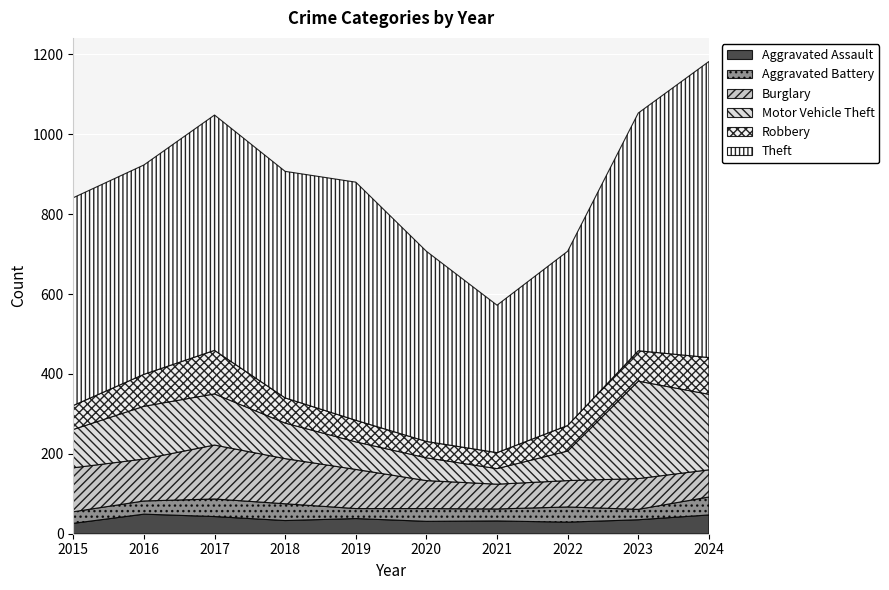

Reading left to right, what are all the values shown in this chart?

Aggravated Assault: 26	49	43	33	38	31	32	29	35	47
Aggravated Battery: 29	33	44	42	25	32	30	38	26	45
Burglary: 110	105	135	113	98	70	62	66	77	68
Motor Vehicle Theft: 96	132	128	89	69	57	39	74	244	189
Robbery: 60	80	109	63	54	41	40	64	76	92
Theft: 520	524	589	567	596	476	369	436	595	741